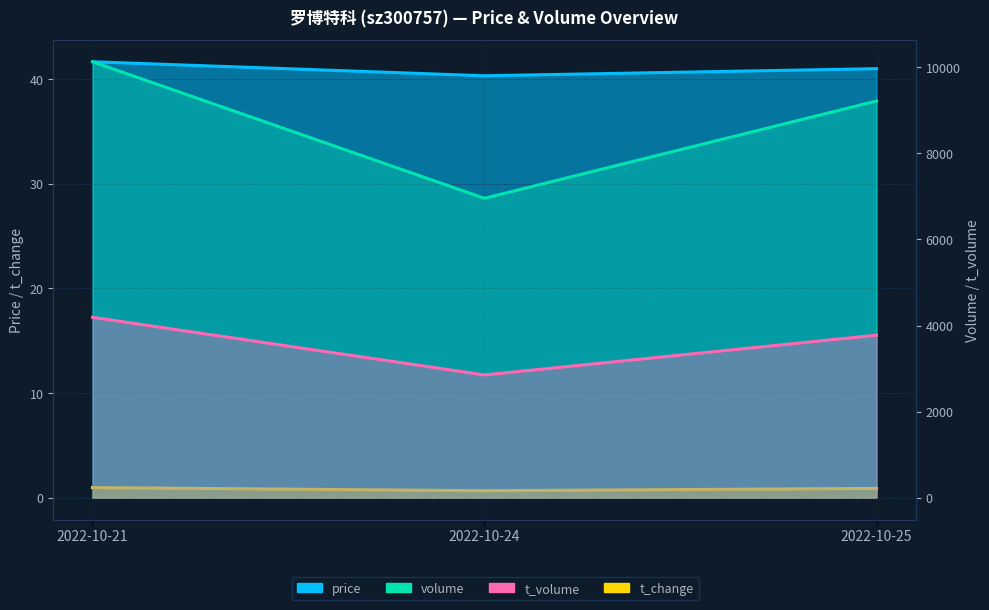

Which series changed the most between 2022-10-24 and 2022-10-25?

volume